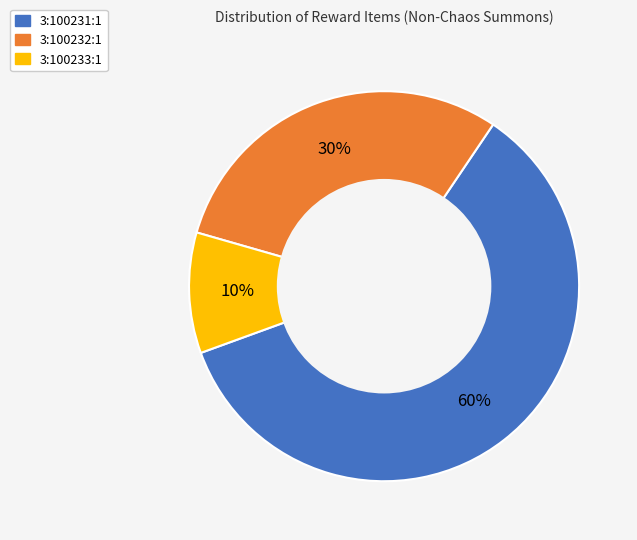

Between 3:100231:1 and 3:100232:1, which is larger?

3:100231:1